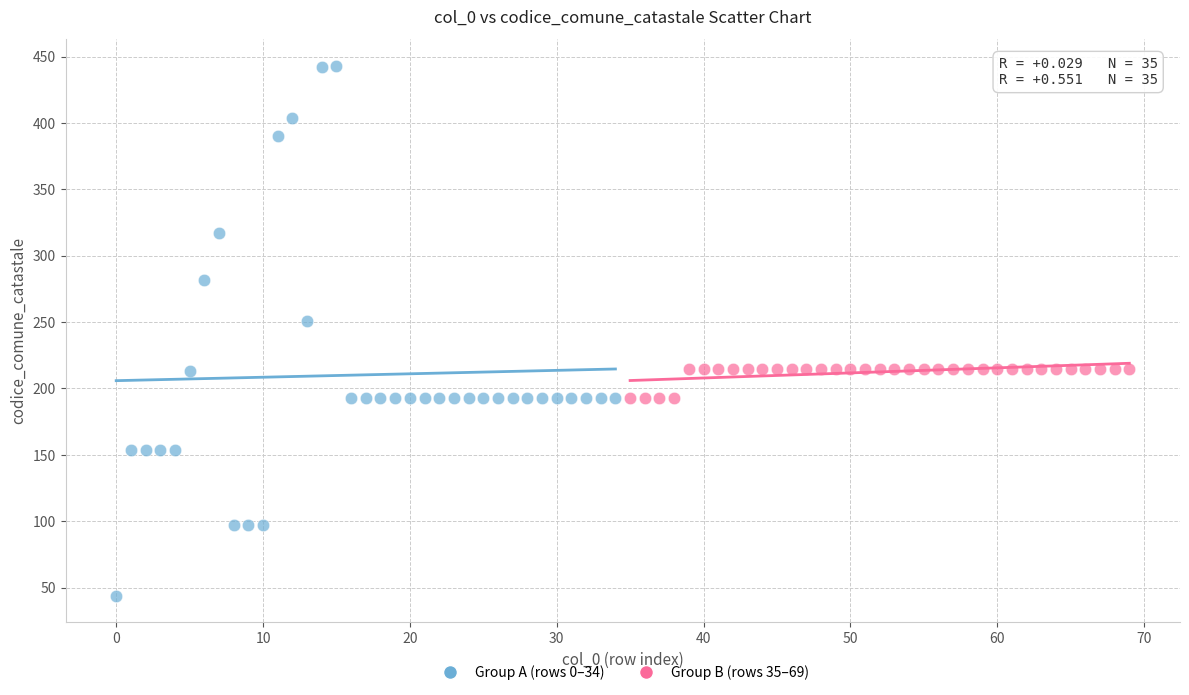

What are all the series names shown in the legend?

Group A (rows 0–34), Group B (rows 35–69)